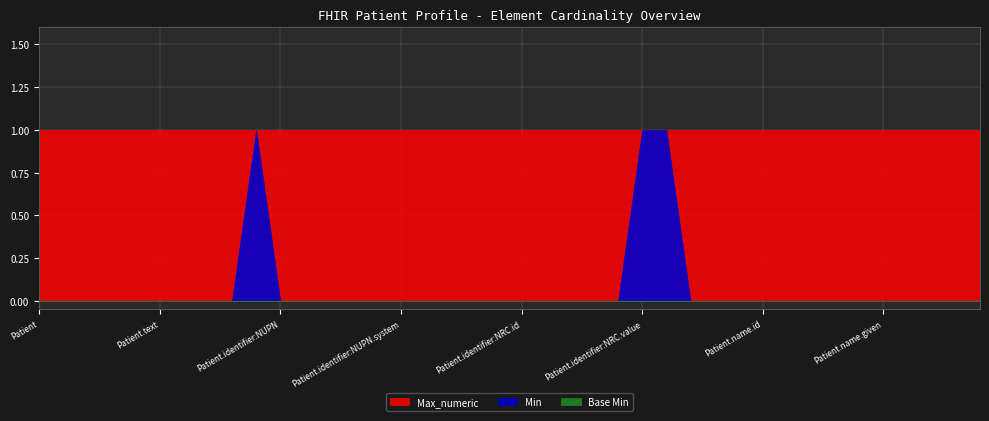

Which series has the largest total across all categories?

Max_numeric